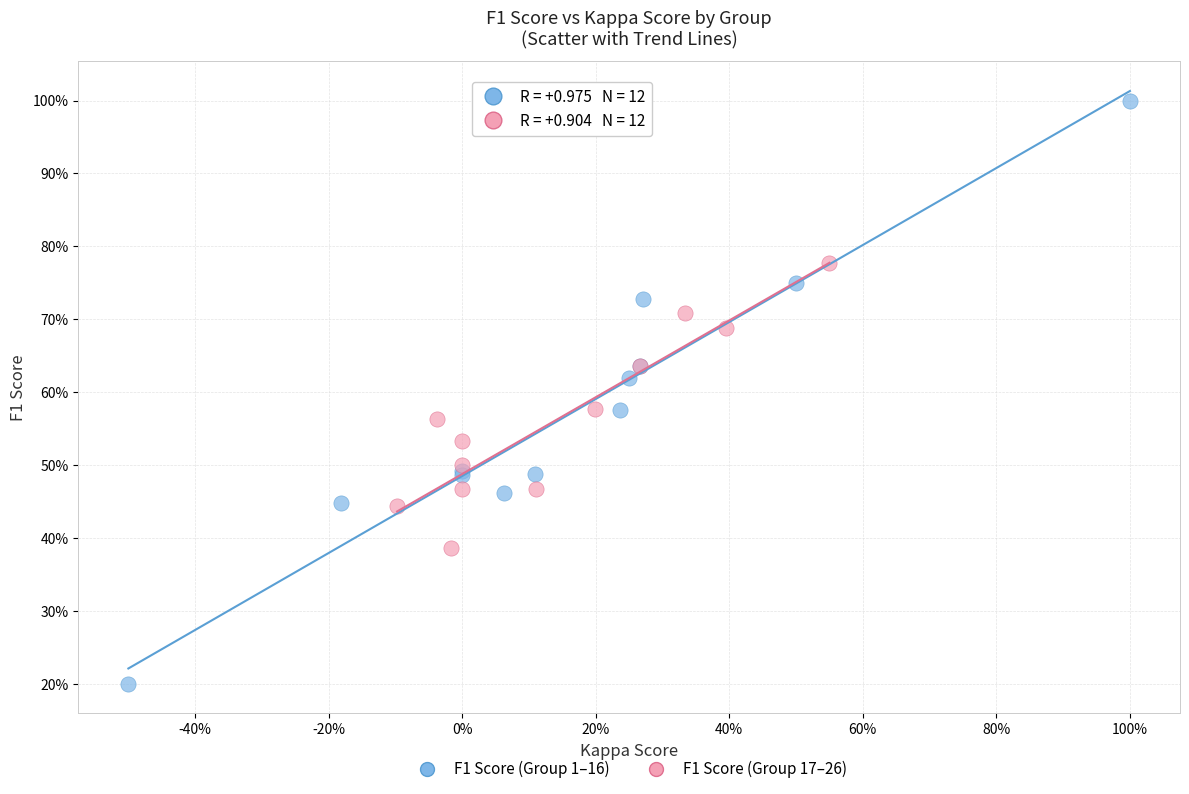

Which series contains the lowest Y value?

F1 Score (Group 1–16)